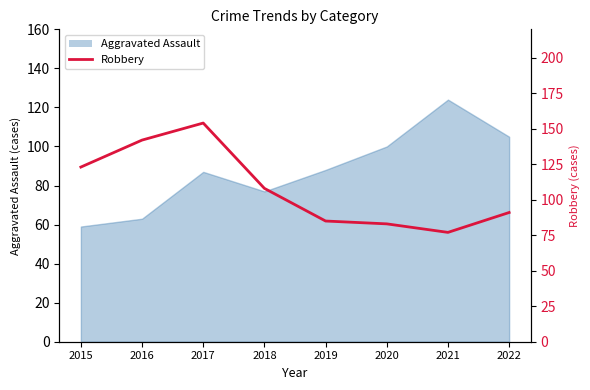

How many interior local valleys (lower than both neighbors) does the data have?

1